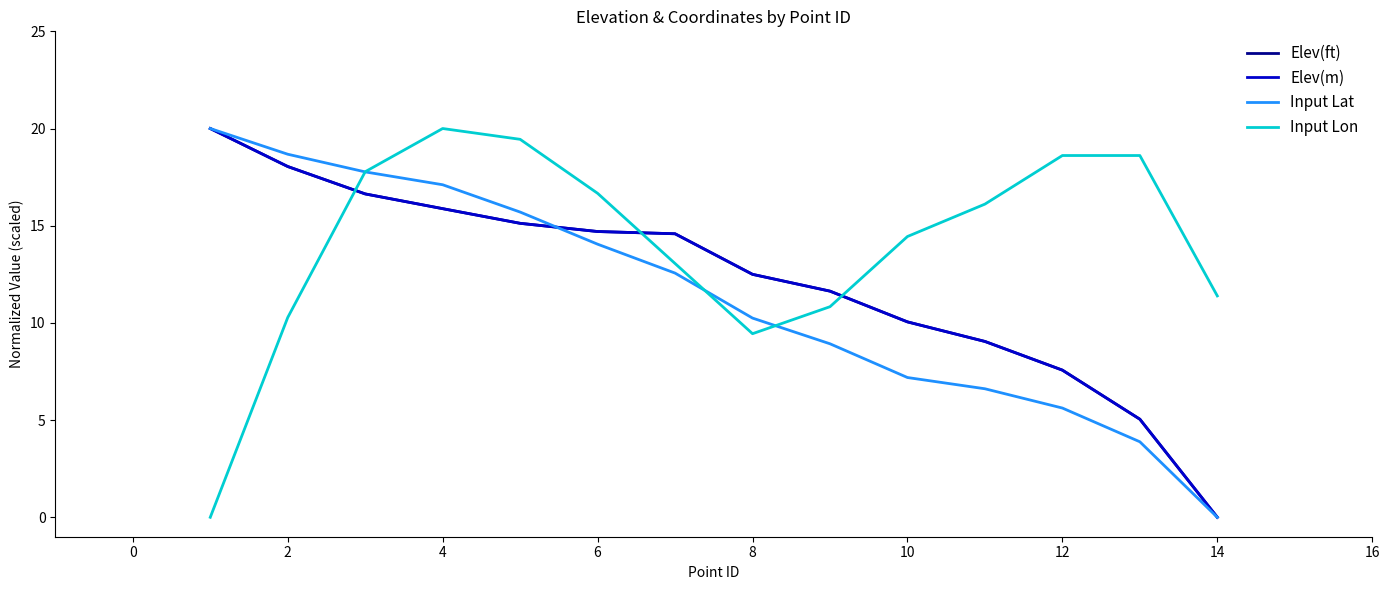

How many lines are shown in the chart?

4